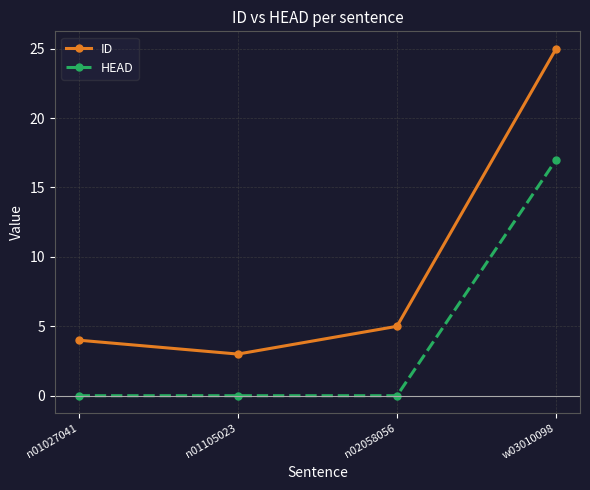

What is the approximate value of HEAD at w03010098, to the nearest 10?

20